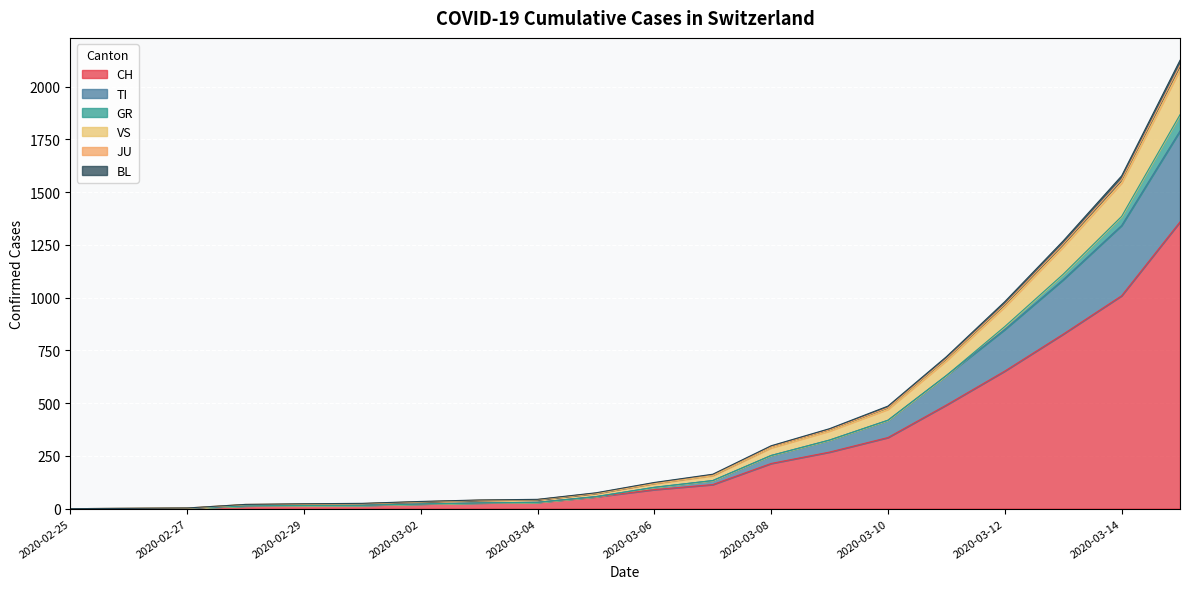

True or false: JU and VS cross at least once.

False